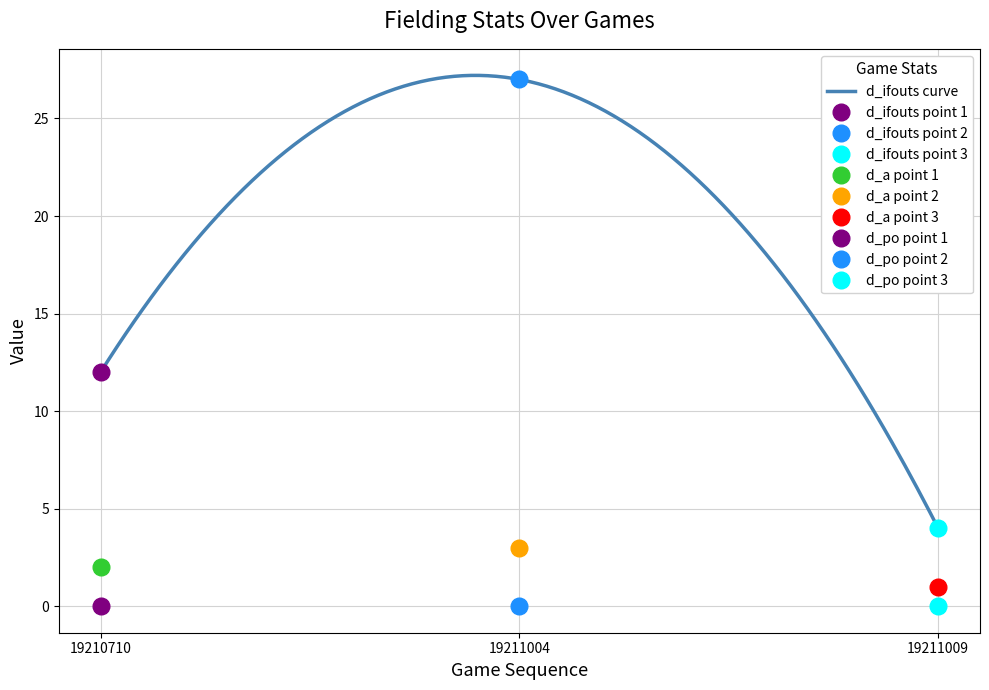

Reading left to right, list all the values displayed in this chart.

d_ifouts: 19210710=12	19211004=27	19211009=4
d_a: 19210710=2	19211004=3	19211009=1
d_po: 19210710=0	19211004=0	19211009=0